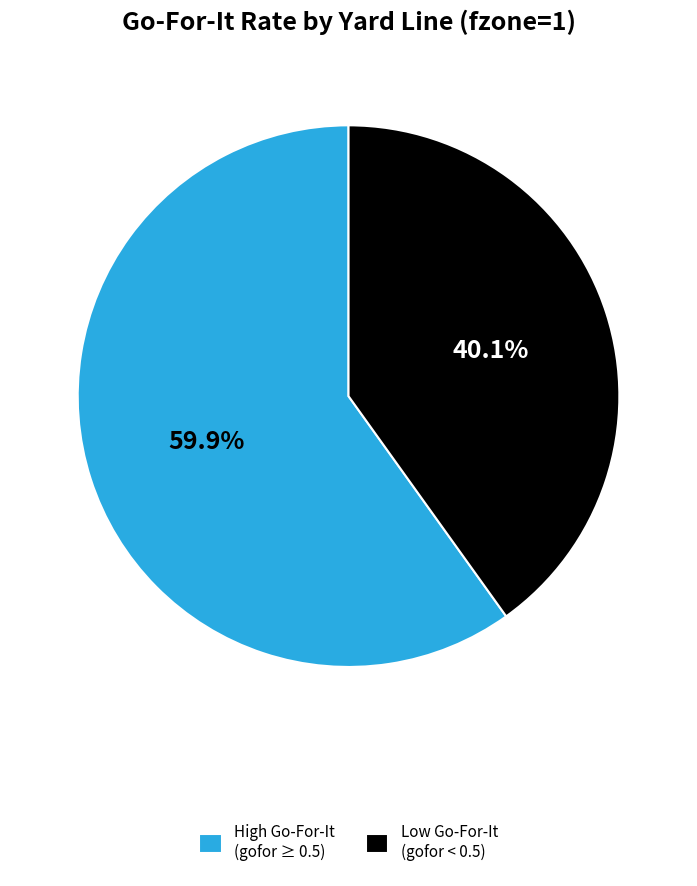

How many slices are in this pie chart?

2